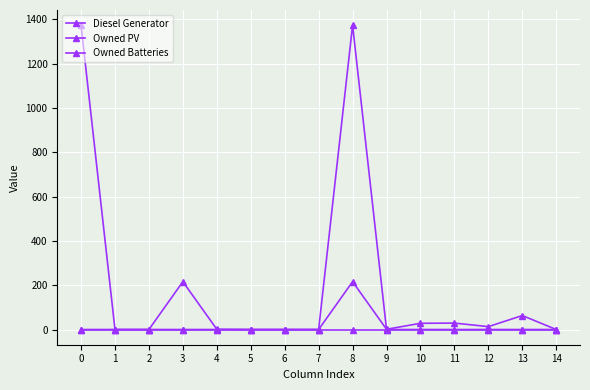

Is it true that Owned Batteries equals 0 at 3?

True